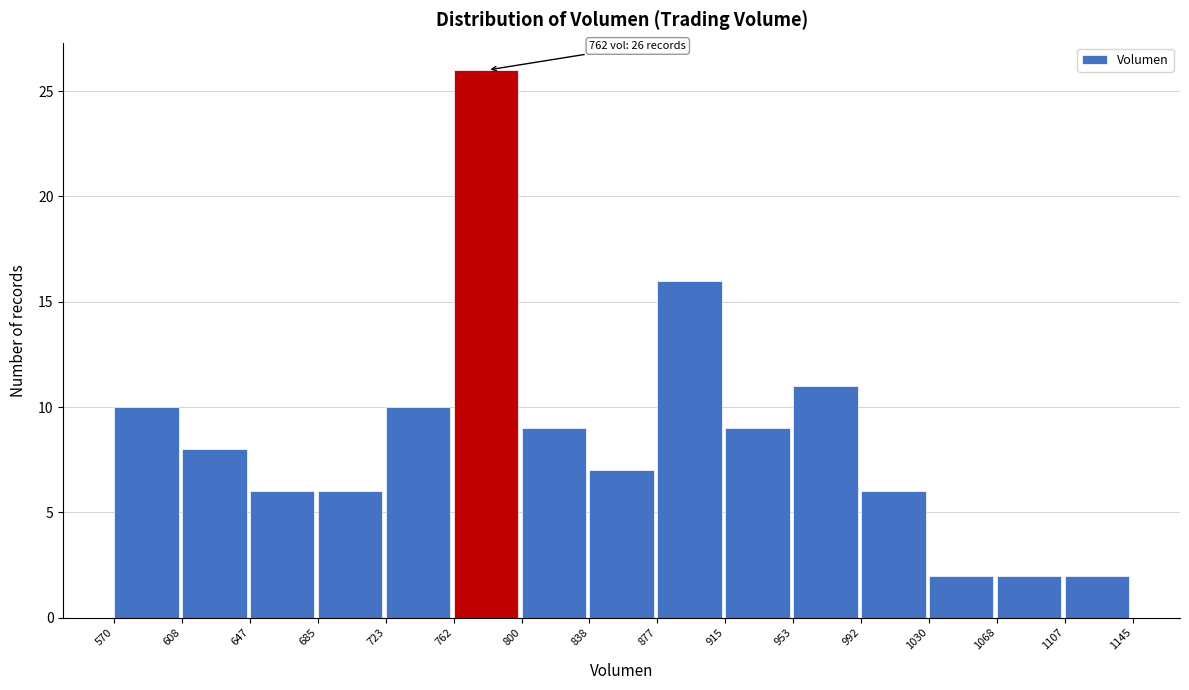

Over which range of the x-axis is the bar tallest?

762 to 800